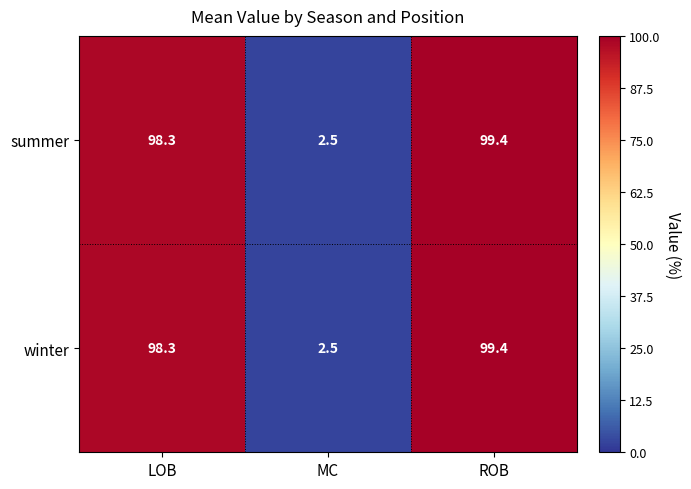

At which category does the chart reach its minimum across all series?

MC